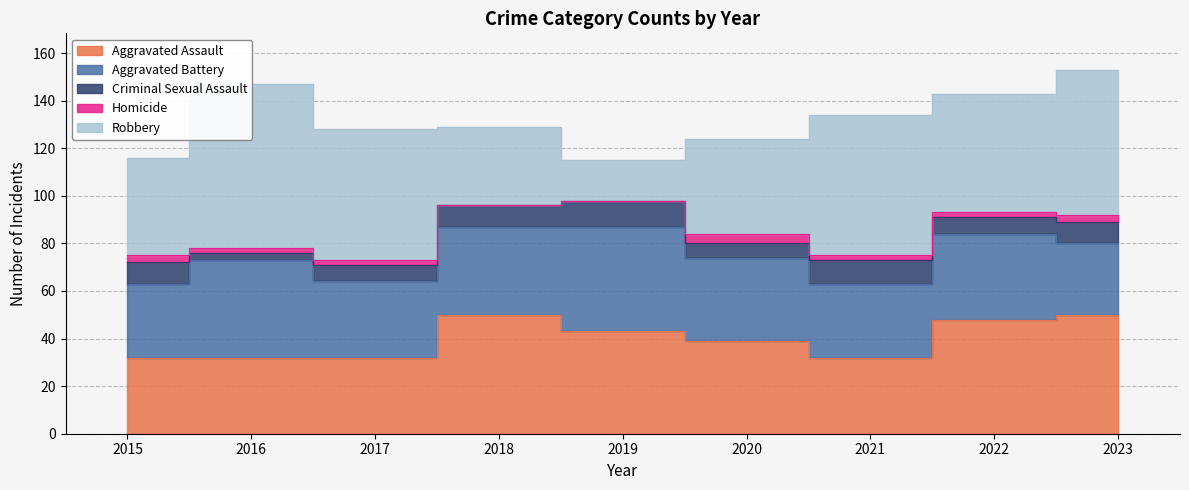

Reading left to right, what are all the values shown in this chart?

Aggravated Assault: 32	32	32	50	43	39	32	48	50
Aggravated Battery: 31	41	32	37	44	35	31	36	30
Criminal Sexual Assault: 9	3	7	9	11	6	10	7	9
Homicide: 3	2	2	0	0	4	2	2	3
Robbery: 41	69	55	33	17	40	59	50	61